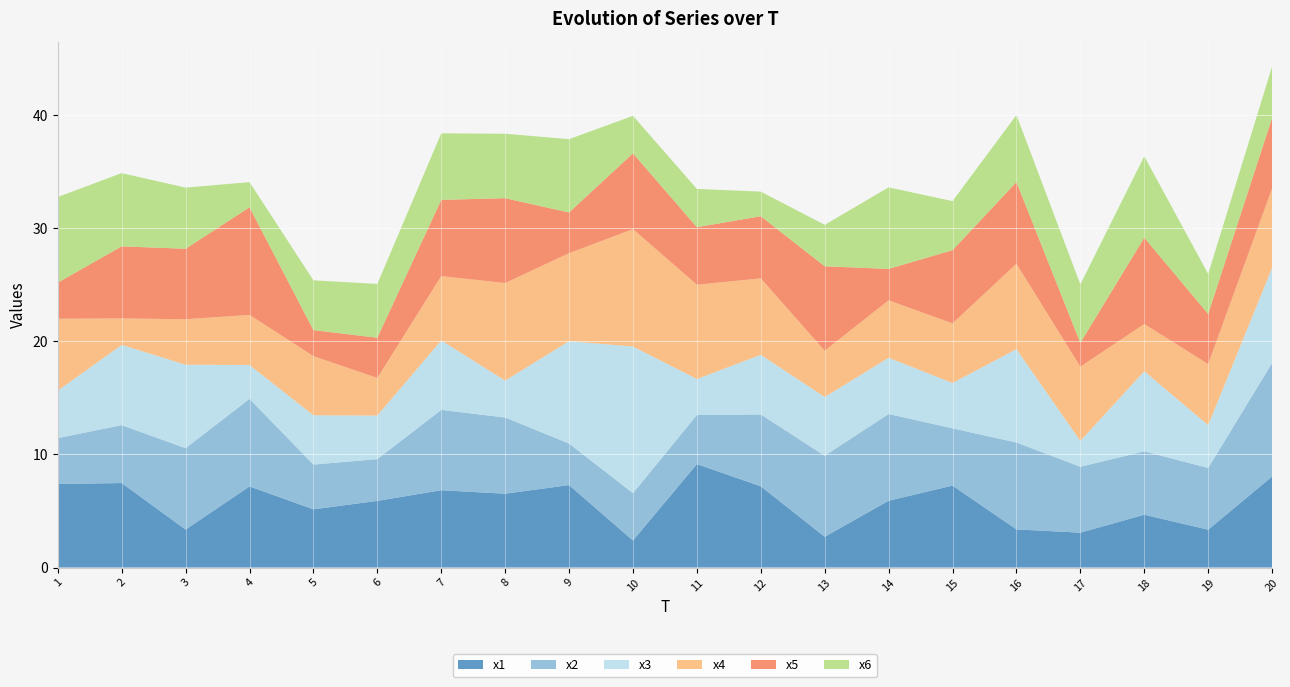

Reading right to left, extract all data points from this chart.

x1: 20=8.0	19=3.3	18=4.7	17=3.1	16=3.4	15=7.2	14=5.9	13=2.7	12=7.2	11=9.1	10=2.4	9=7.3	8=6.5	7=6.8	6=5.9	5=5.1	4=7.2	3=3.4	2=7.5	1=7.4
x2: 20=10.0	19=5.5	18=5.6	17=5.8	16=7.7	15=5.1	14=7.7	13=7.2	12=6.4	11=4.3	10=4.2	9=3.7	8=6.7	7=7.1	6=3.7	5=4.0	4=7.7	3=7.2	2=5.1	1=4.1
x3: 20=8.4	19=3.8	18=7.1	17=2.3	16=8.3	15=4.0	14=5.0	13=5.2	12=5.3	11=3.2	10=13.0	9=9.1	8=3.3	7=6.1	6=3.9	5=4.4	4=3.0	3=7.4	2=7.1	1=4.2
x4: 20=7.0	19=5.4	18=4.2	17=6.6	16=7.6	15=5.3	14=5.1	13=4.1	12=6.8	11=8.3	10=10.4	9=7.8	8=8.6	7=5.7	6=3.3	5=5.2	4=4.4	3=4.0	2=2.3	1=6.4
x5: 20=6.2	19=4.4	18=7.6	17=2.1	16=7.2	15=6.5	14=2.8	13=7.5	12=5.5	11=5.1	10=6.7	9=3.6	8=7.5	7=6.7	6=3.6	5=2.3	4=9.5	3=6.2	2=6.4	1=3.2
x6: 20=4.5	19=3.5	18=7.2	17=5.2	16=5.9	15=4.3	14=7.2	13=3.7	12=2.2	11=3.4	10=3.3	9=6.5	8=5.7	7=5.9	6=4.8	5=4.4	4=2.2	3=5.4	2=6.5	1=7.6